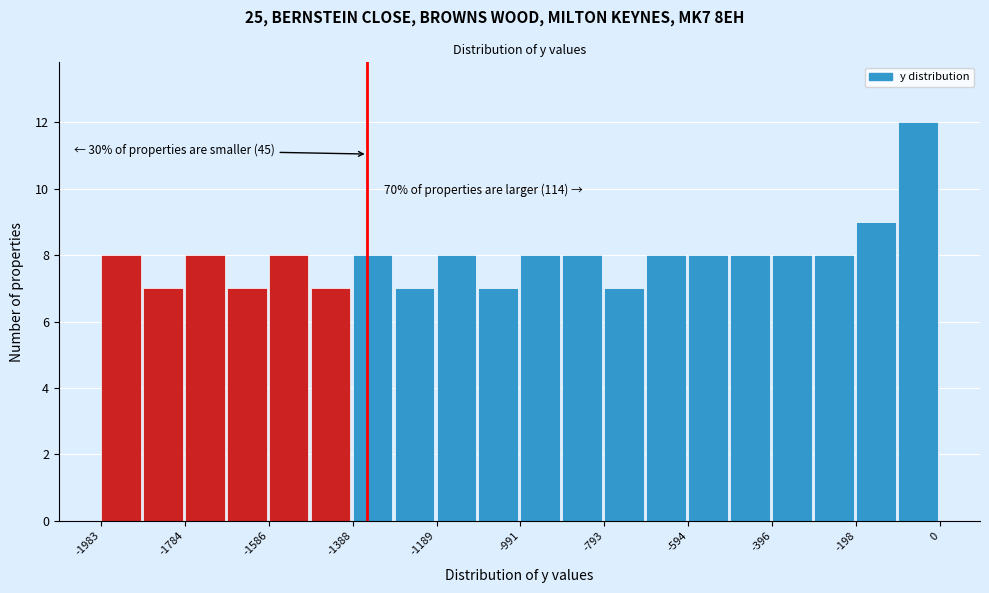

Over which range of the x-axis is the bar tallest?

-100 to 0